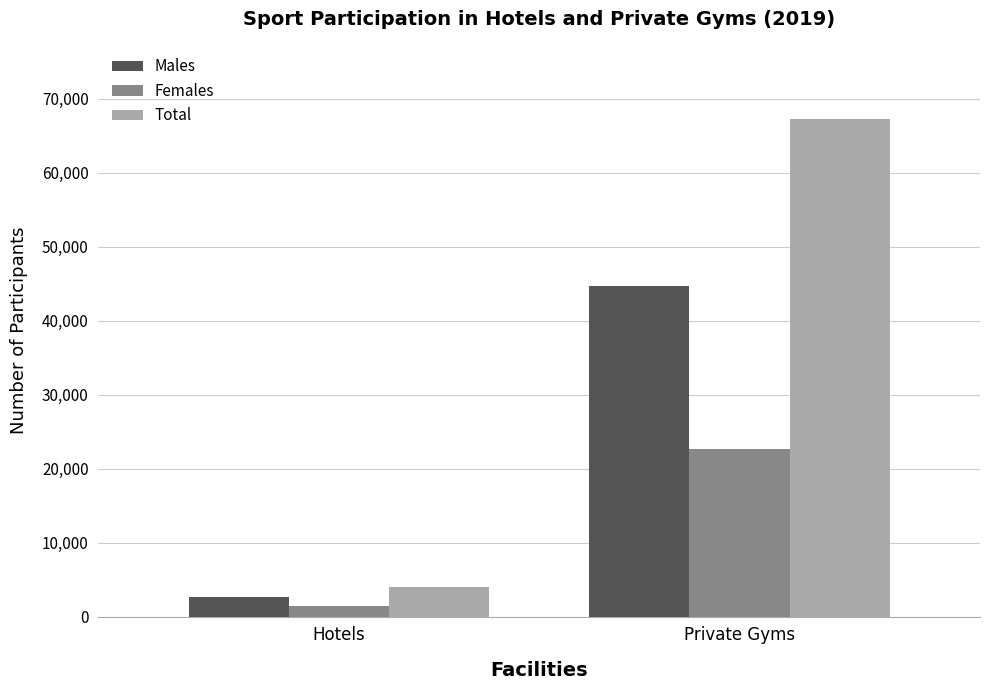

What position from the right is Private Gyms?

1